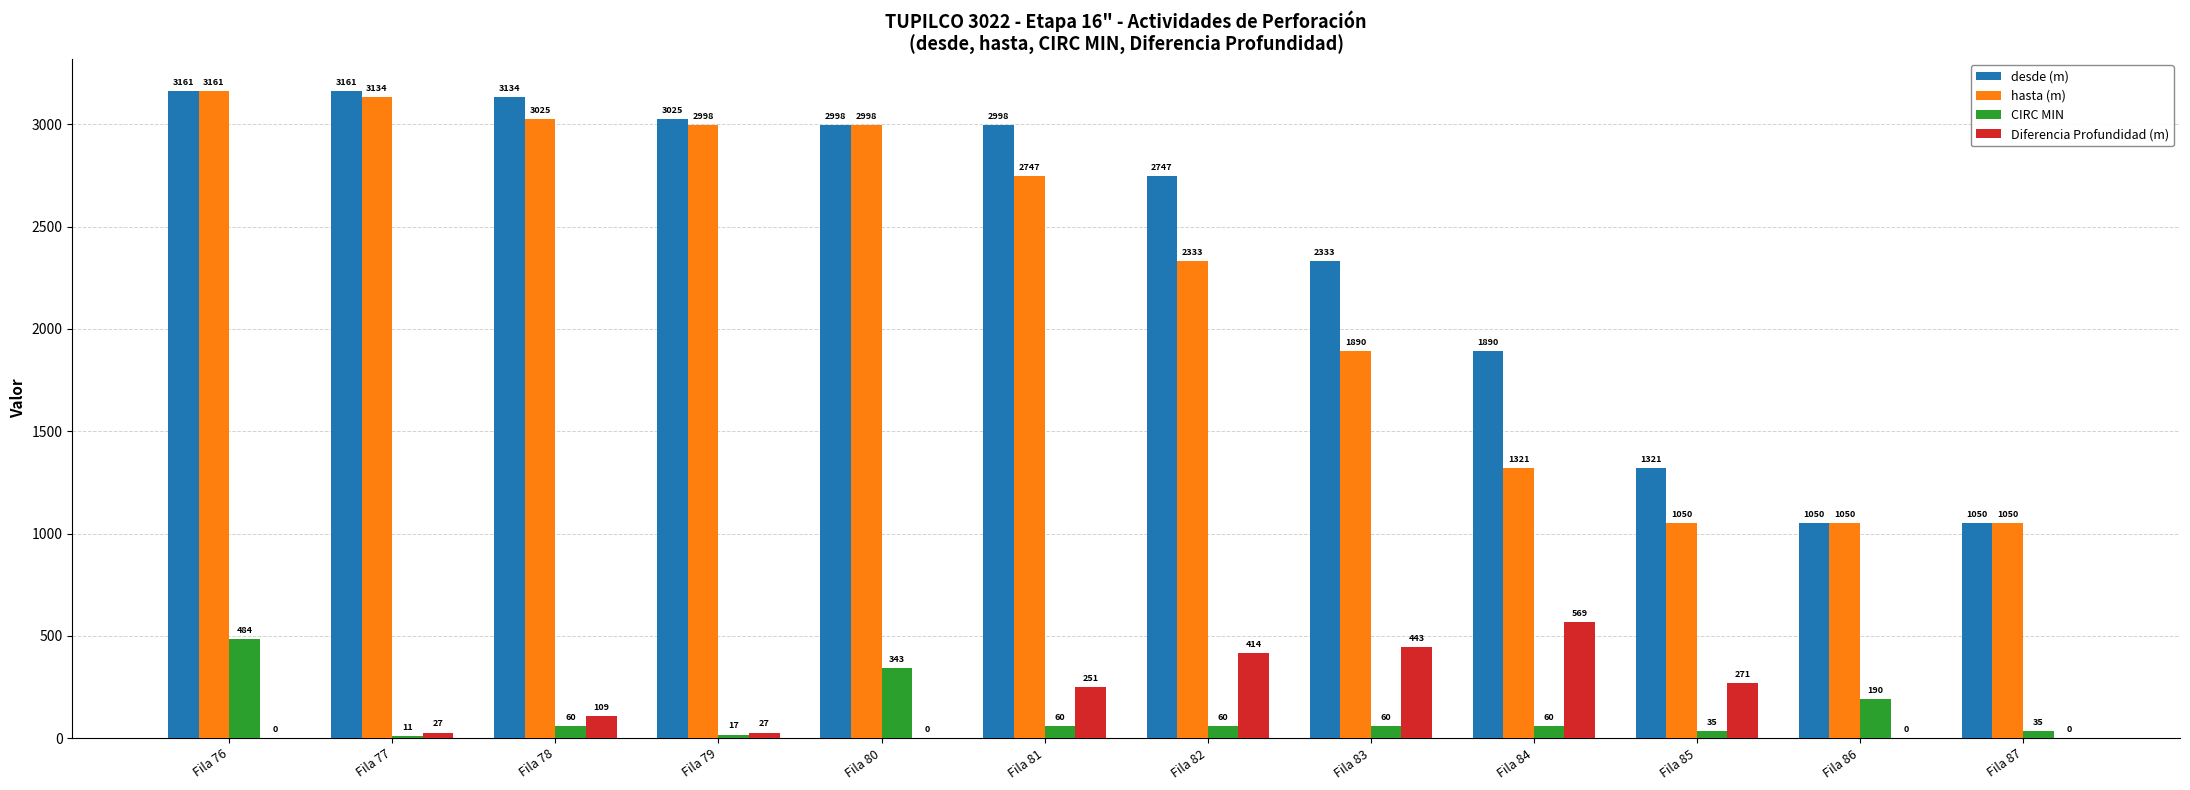

What is the spread (max minus min) of values at Fila 76?

3161